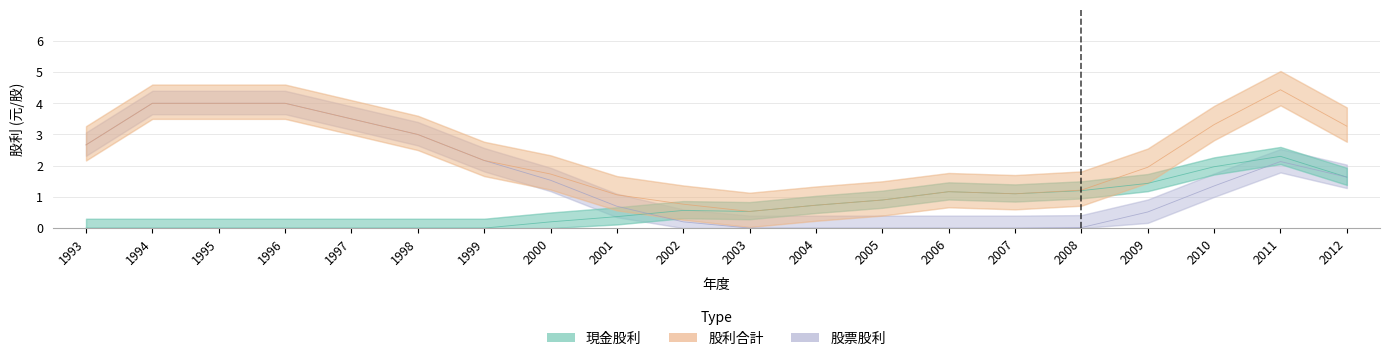

At which category does the chart reach its peak across all series?

2011